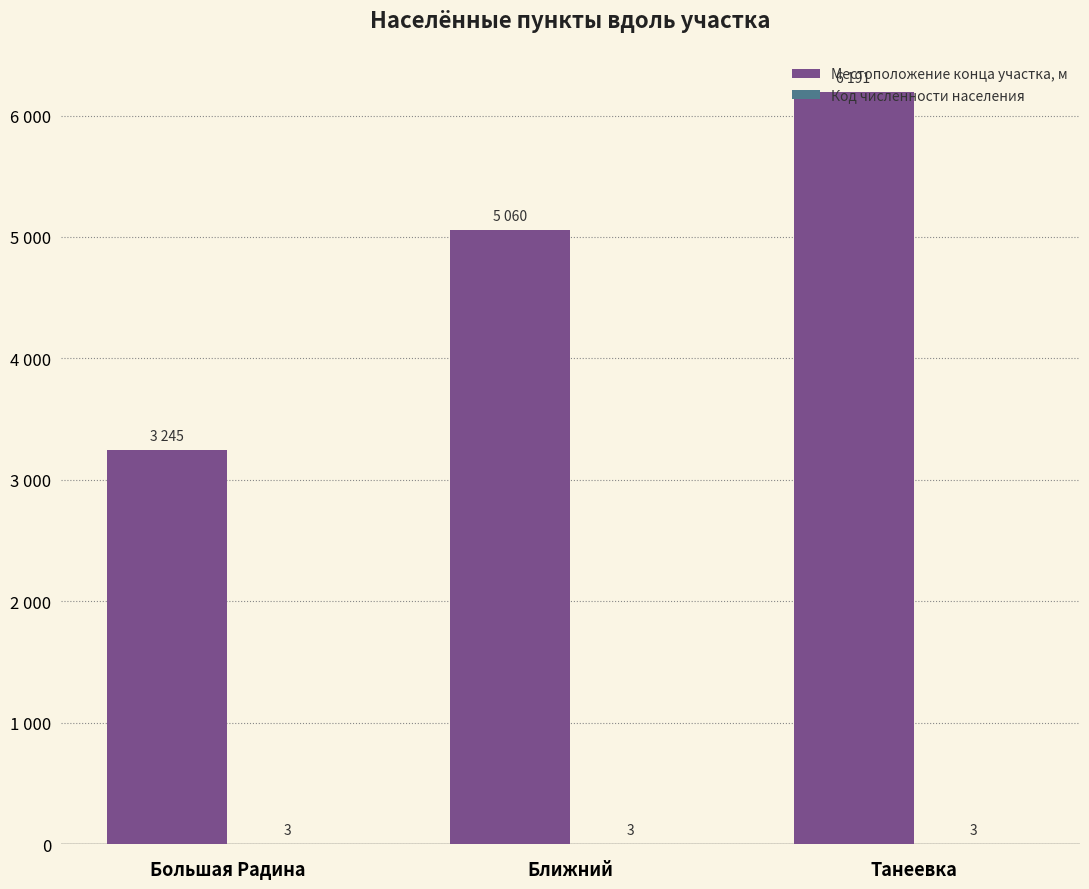

At which category is the sum across all series the highest?

Танеевка